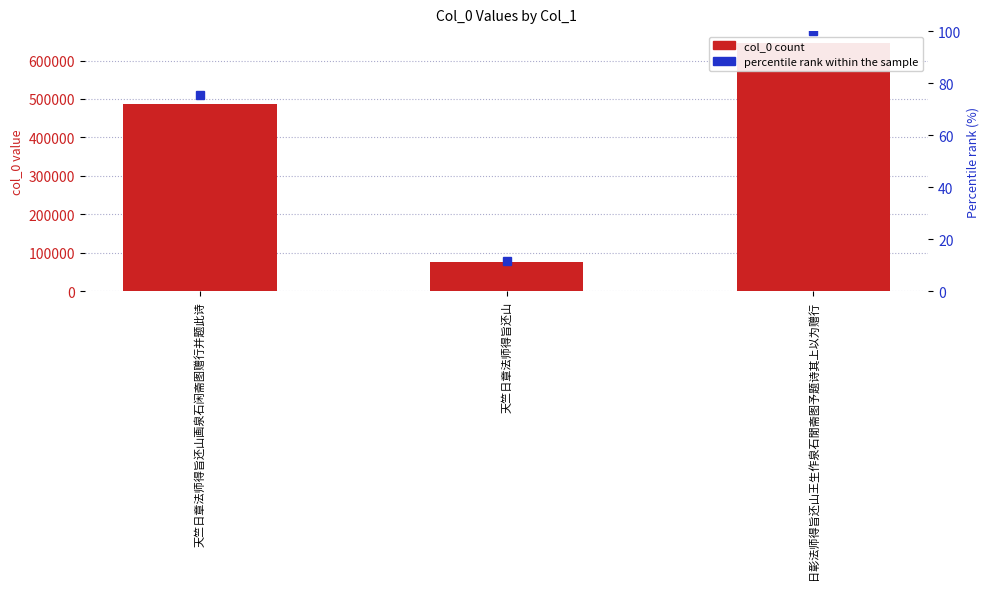

What is the difference between the col_0 values at 天竺日章法师得旨还山 and 日彰法师得旨还山王生作泉石閒斋图予题诗其上以为赠行?

569712.0